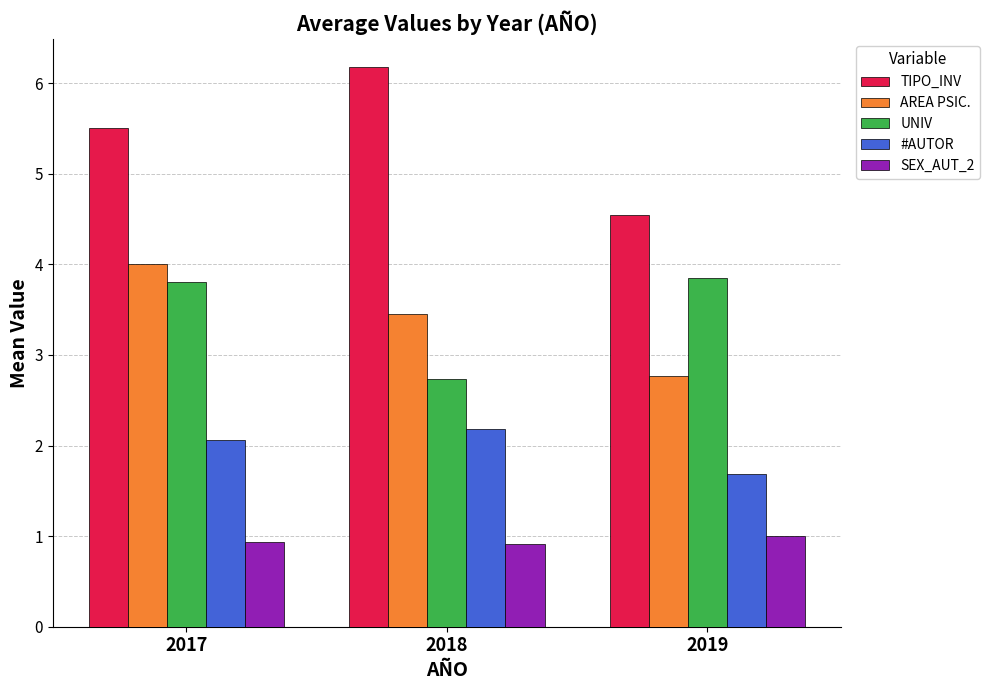

Which series has the widest spread of values?

TIPO_INV